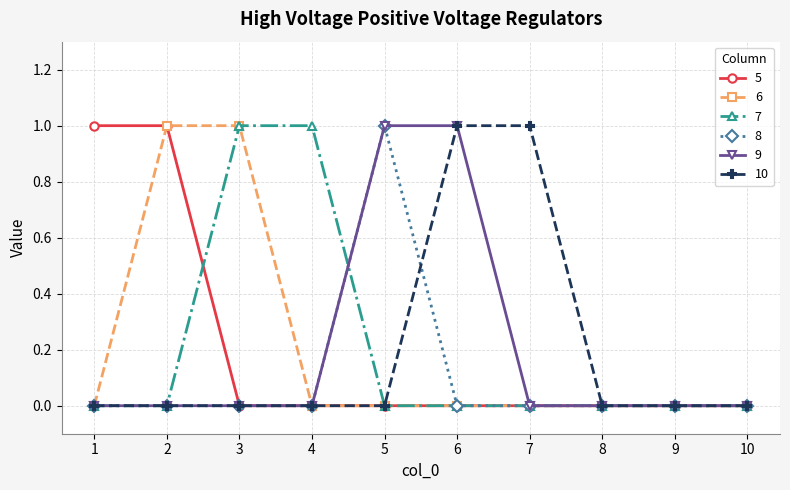

Reading left to right, what are all the values shown in this chart?

5: 1=1	2=1	3=0	4=0	5=0	6=0	7=0	8=0	9=0	10=0
6: 1=0	2=1	3=1	4=0	5=0	6=0	7=0	8=0	9=0	10=0
7: 1=0	2=0	3=1	4=1	5=0	6=0	7=0	8=0	9=0	10=0
8: 1=0	2=0	3=0	4=0	5=1	6=0	7=0	8=0	9=0	10=0
9: 1=0	2=0	3=0	4=0	5=1	6=1	7=0	8=0	9=0	10=0
10: 1=0	2=0	3=0	4=0	5=0	6=1	7=1	8=0	9=0	10=0